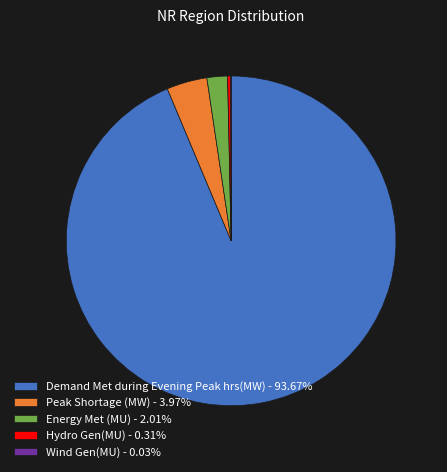

Does Demand Met during Evening Peak hrs(MW) - 93.67% represent more than half of the total?

Yes